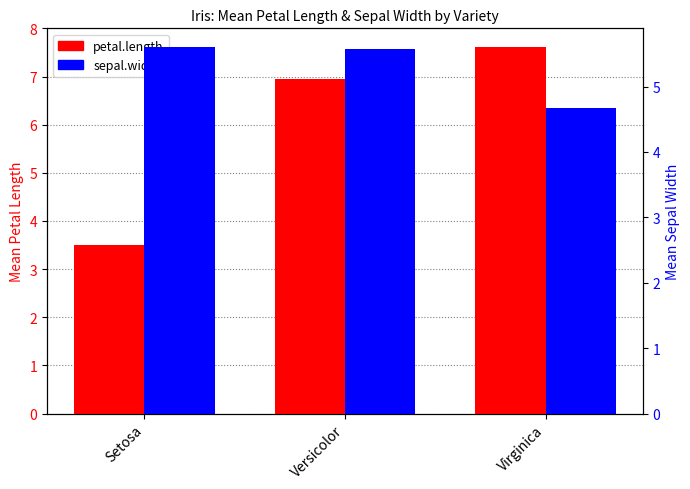

What is the average value of the petal.length series?

6.0